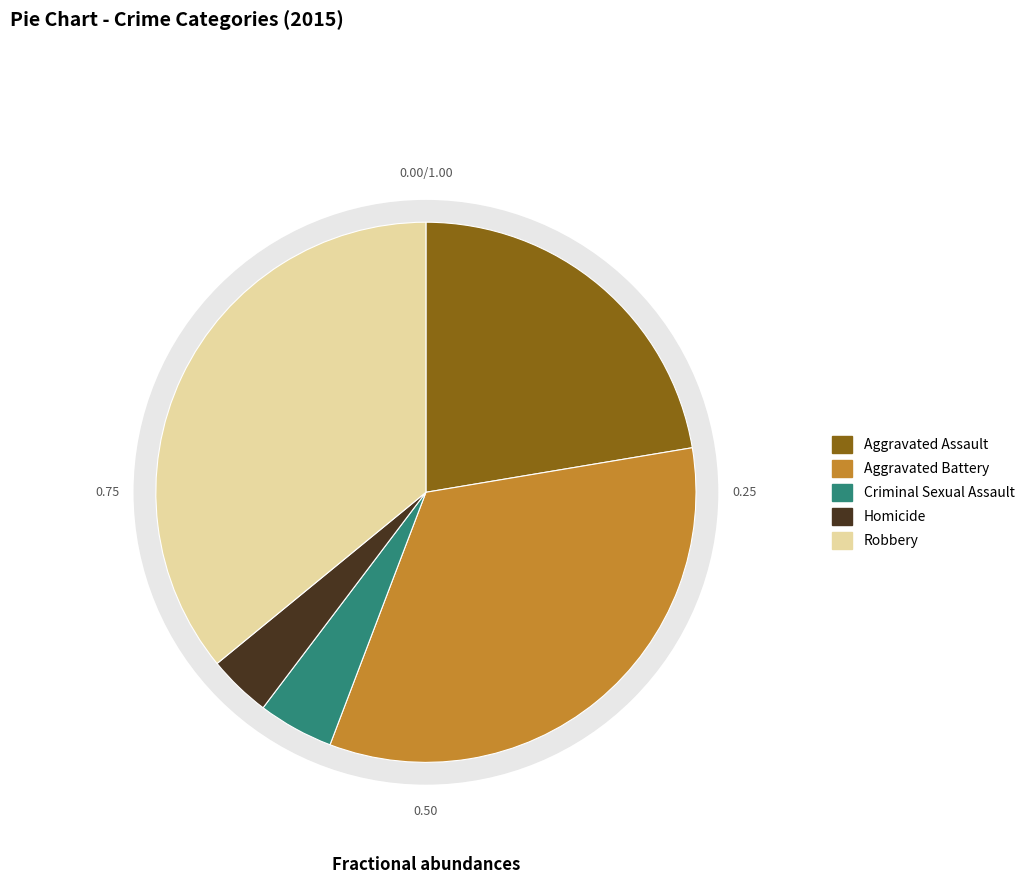

Is there any slice that represents more than half of the pie?

No